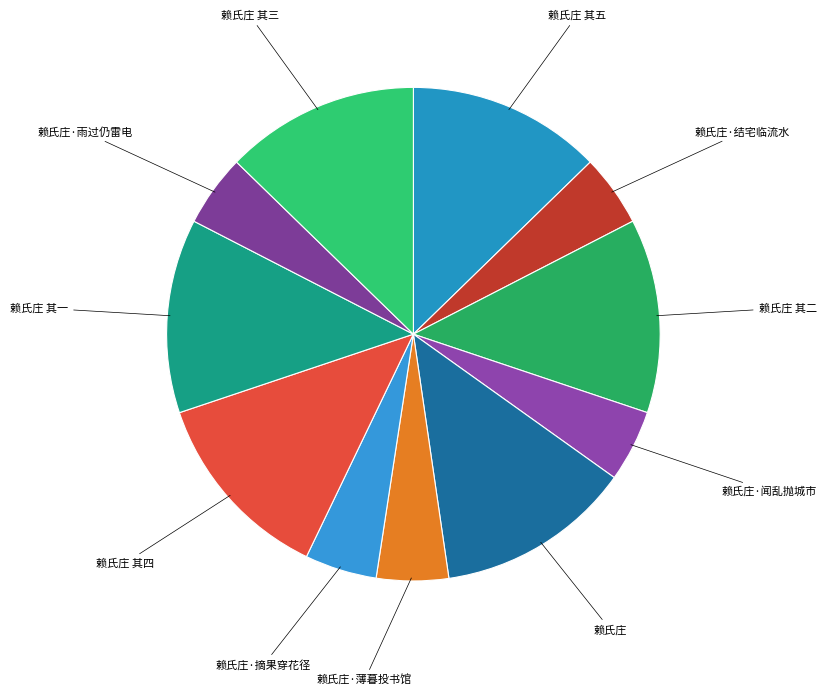

Is it true that 赖氏庄 is 13% of the pie?

True